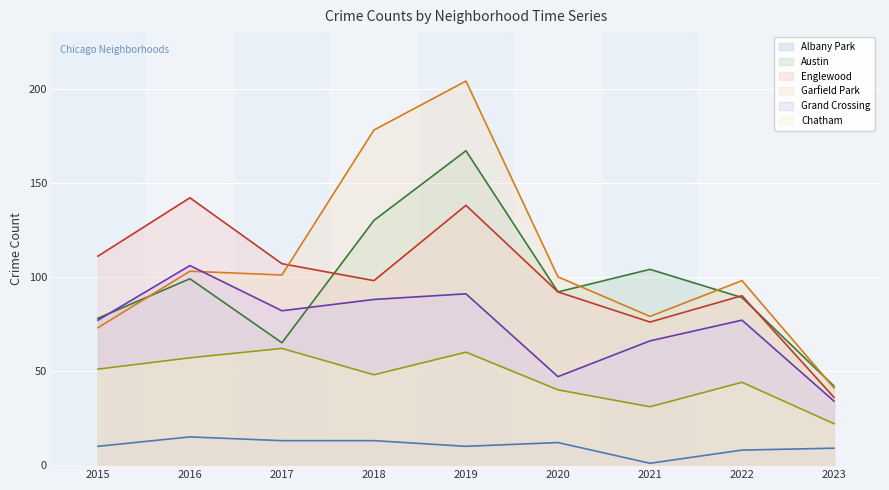

List the series in order of their peak value, lowest first.

Albany Park, Chatham, Grand Crossing, Englewood, Austin, Garfield Park